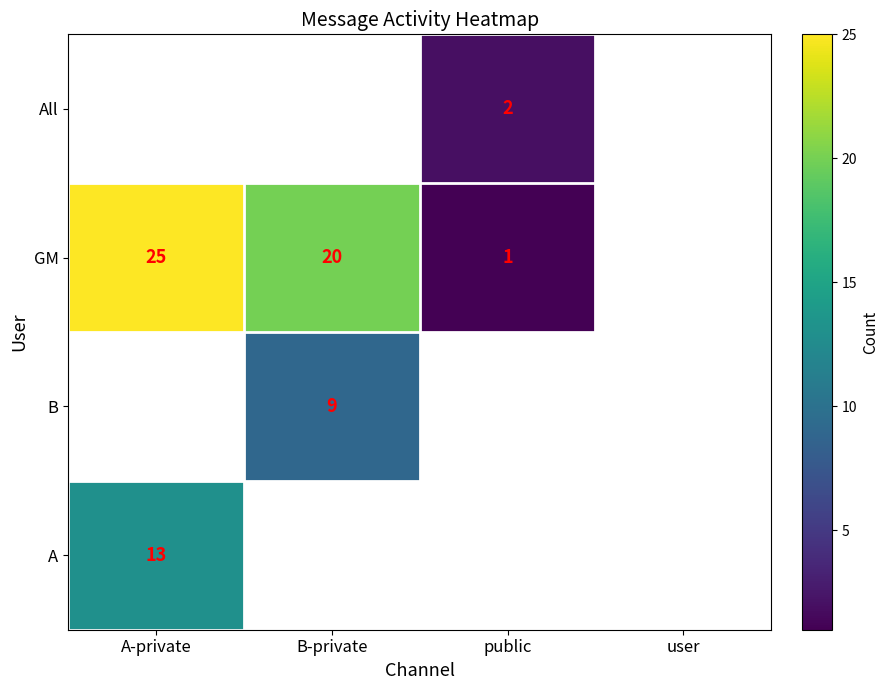

Is it true that B equals 9 at B-private?

True